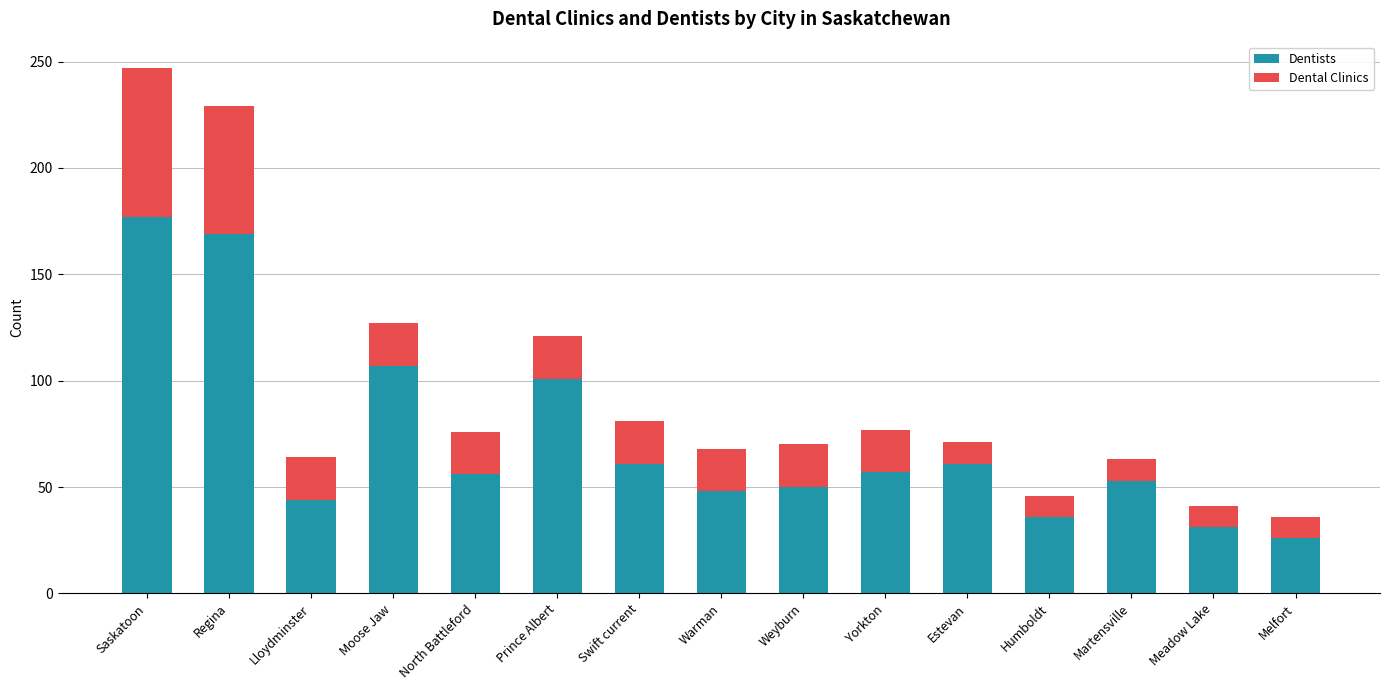

At which category is the sum across all series the highest?

Saskatoon